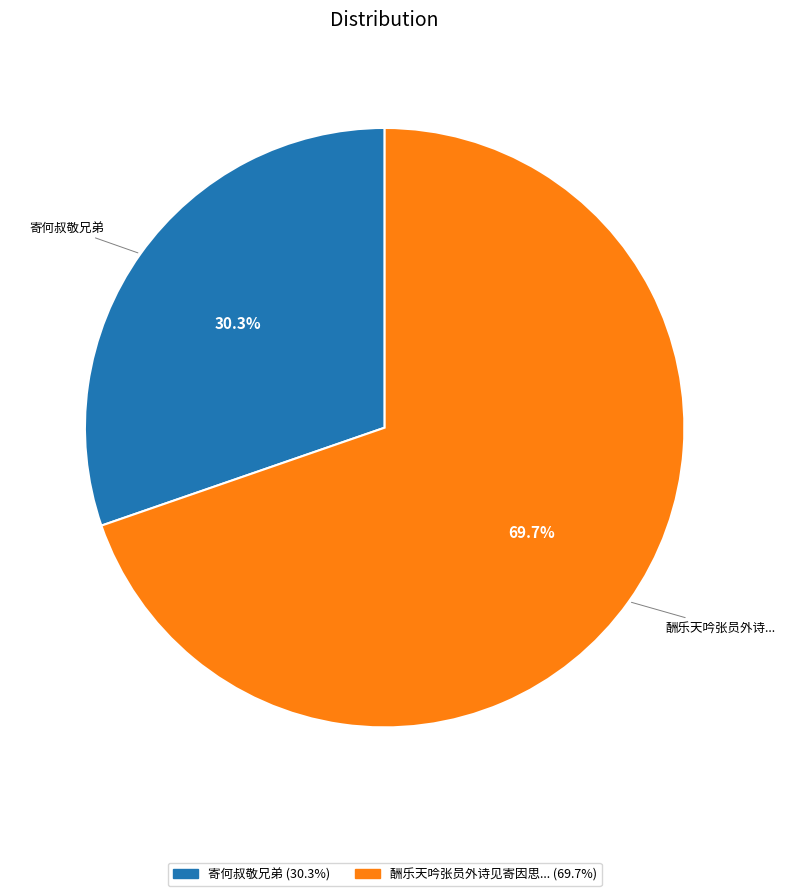

Is there any slice that represents more than half of the pie?

Yes